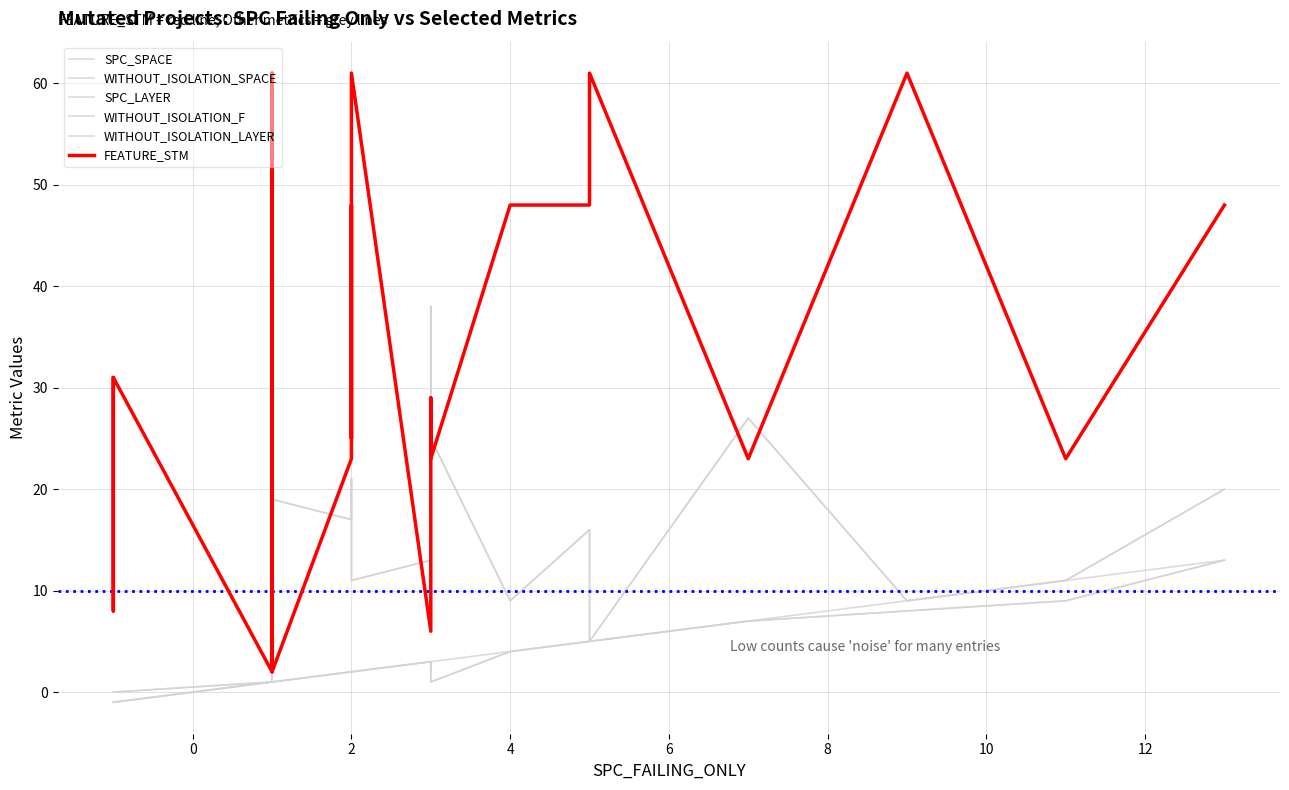

Does the chart have visible grid lines?

Yes